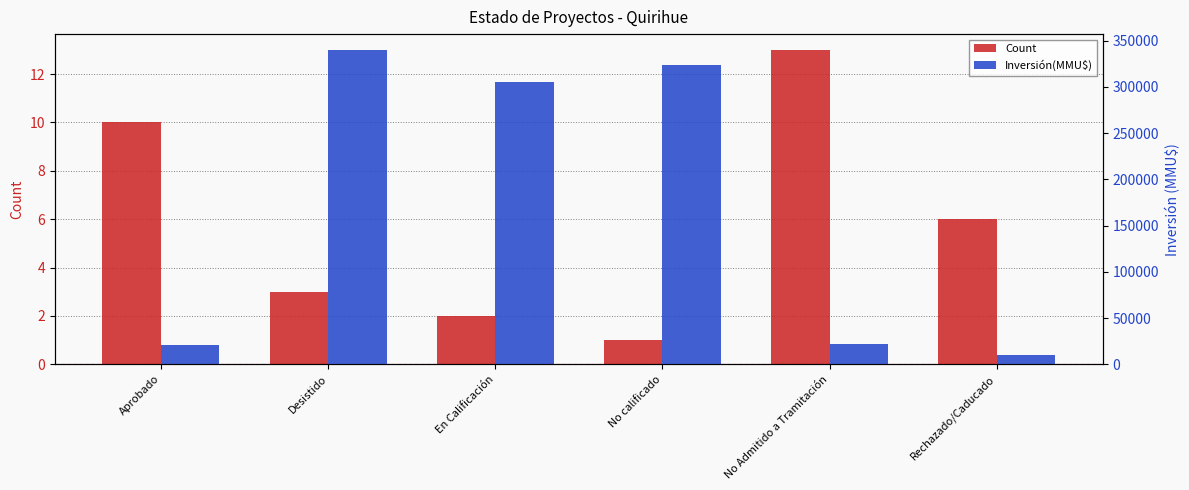

Which series has the largest total across all categories?

Inversión(MMU$)